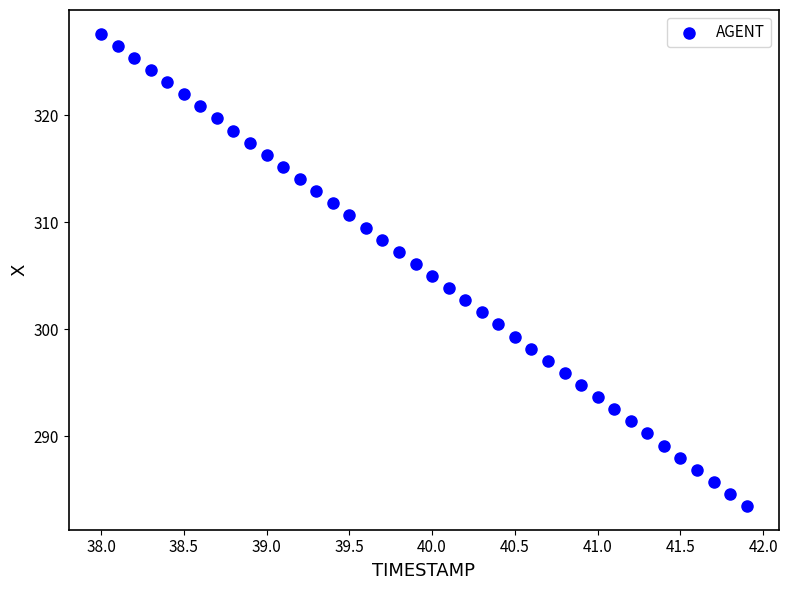

What is the range of Y values (max minus min)?

44.1